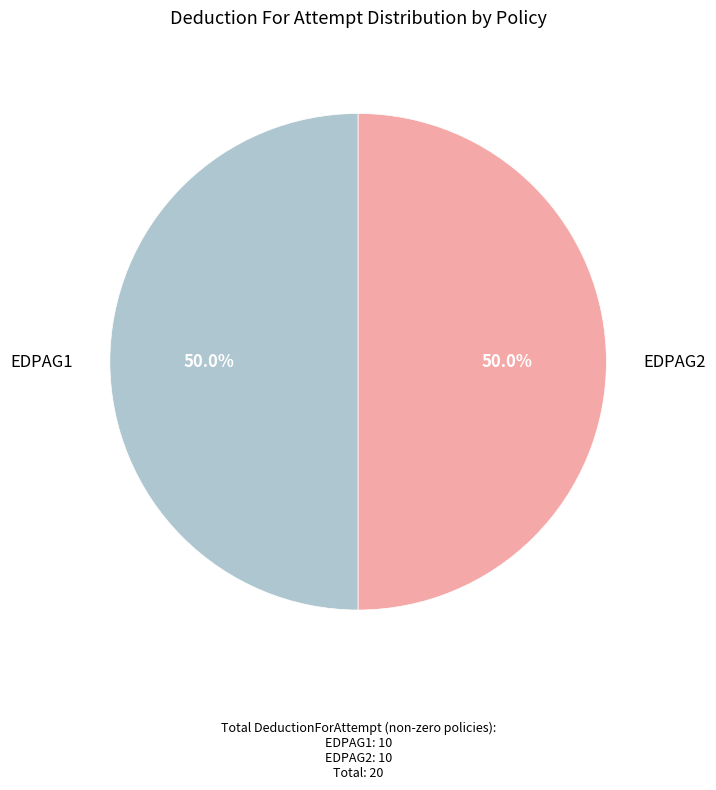

To the nearest percent, what is the difference between the largest and smallest slice percentages?

0%